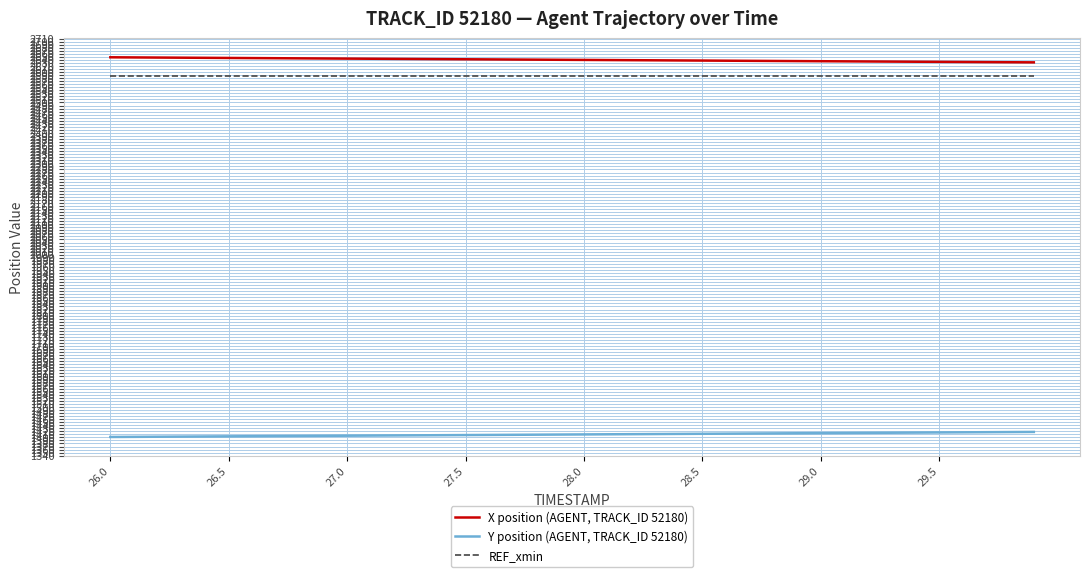

True or false: REF_xmin and X position (AGENT, TRACK_ID 52180) cross at least once.

False